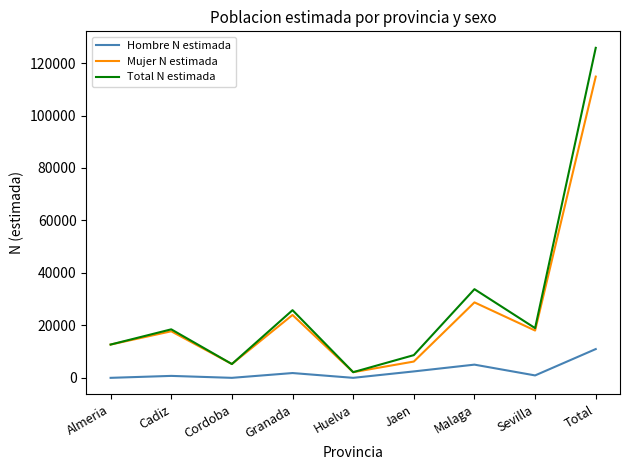

Is the value of Mujer N estimada at Almeria greater than the value of Hombre N estimada at Cordoba?

Yes